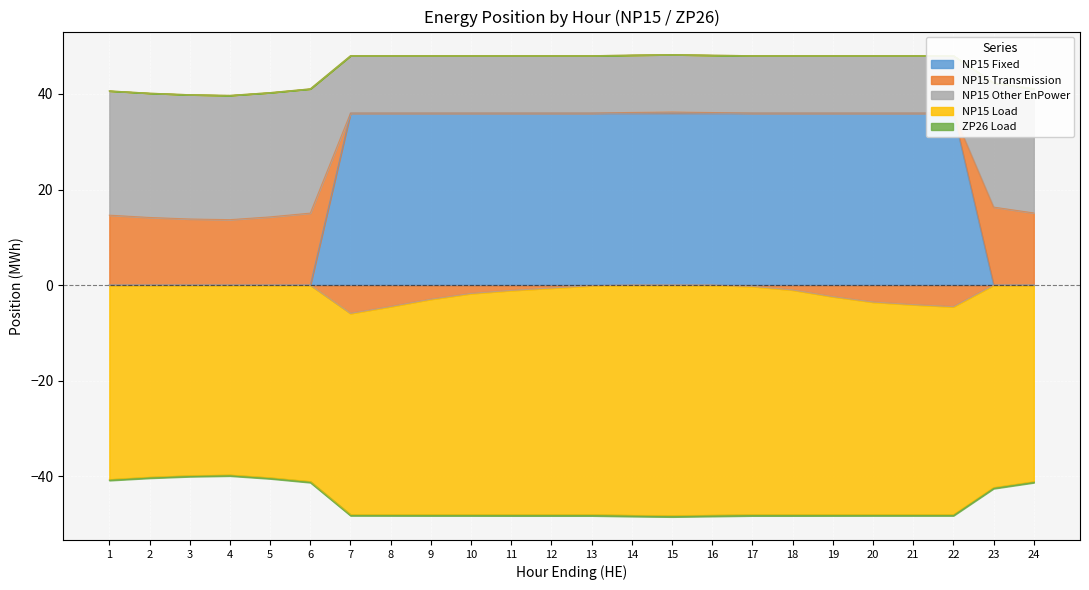

True or false: NP15 Fixed and NP15 Other EnPower intersect in this chart.

True